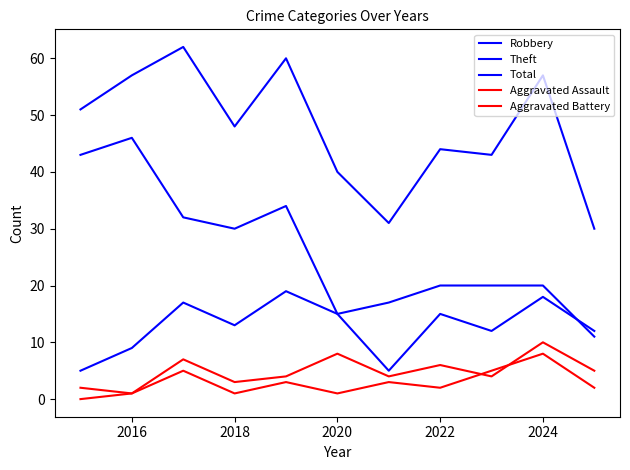

Is this an area chart (filled region under the line)?

No